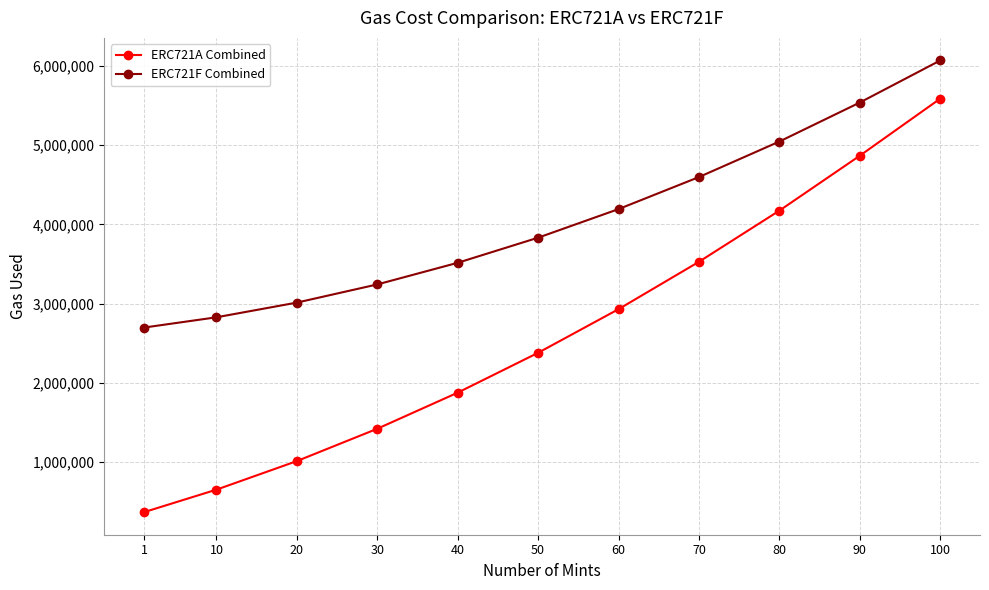

What value does the ERC721F Combined series have at 80?

5046070